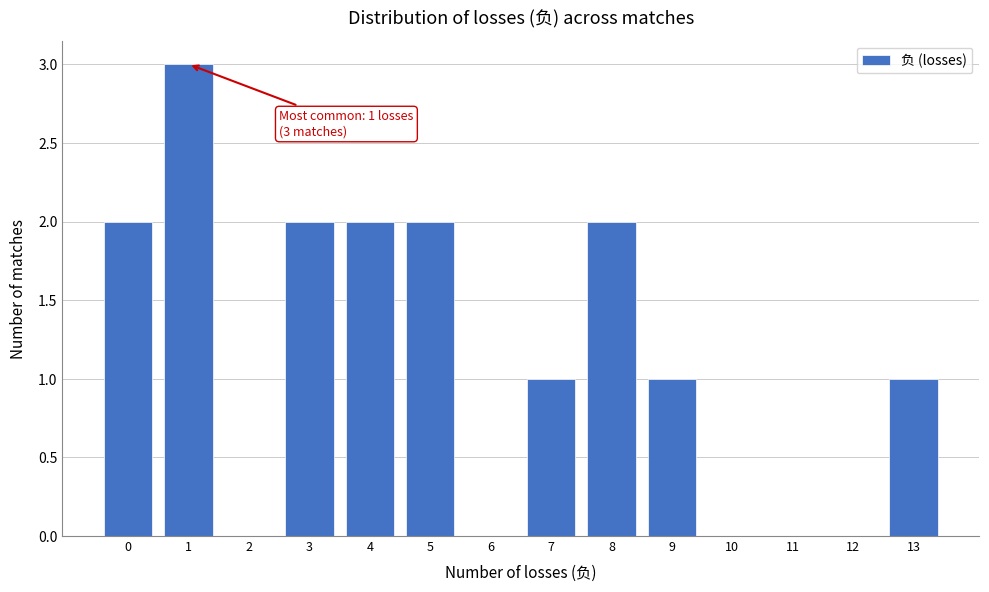

Reading left to right, transcribe all the data shown in this chart.

0=2	1=3	2=0	3=2	4=2	5=2	6=0	7=1	8=2	9=1	10=0	11=0	12=0	13=1